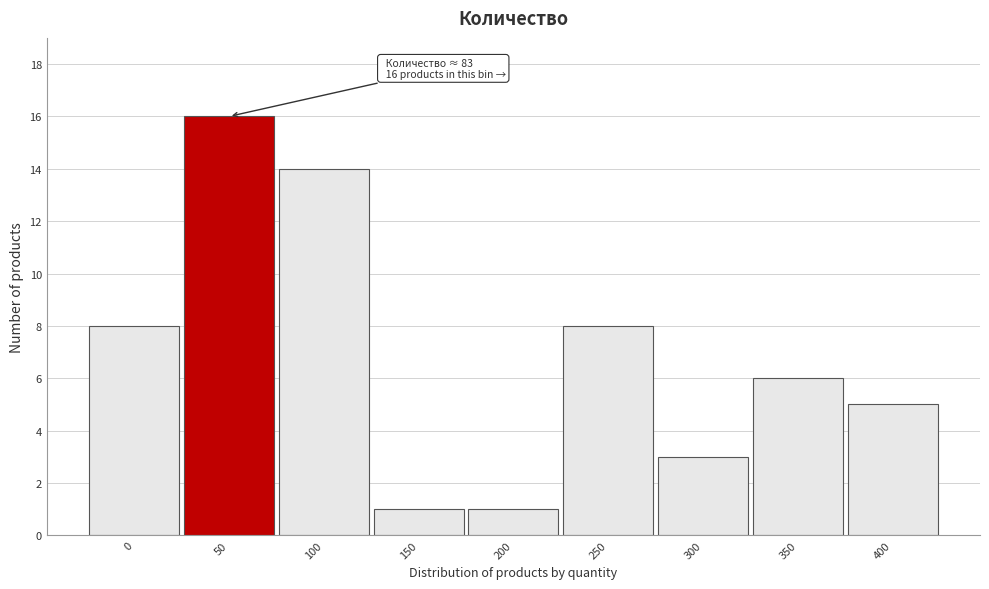

Reading left to right, what are all the values shown in this chart?

0=8	50=16	100=14	150=1	200=1	250=8	300=3	350=6	400=5